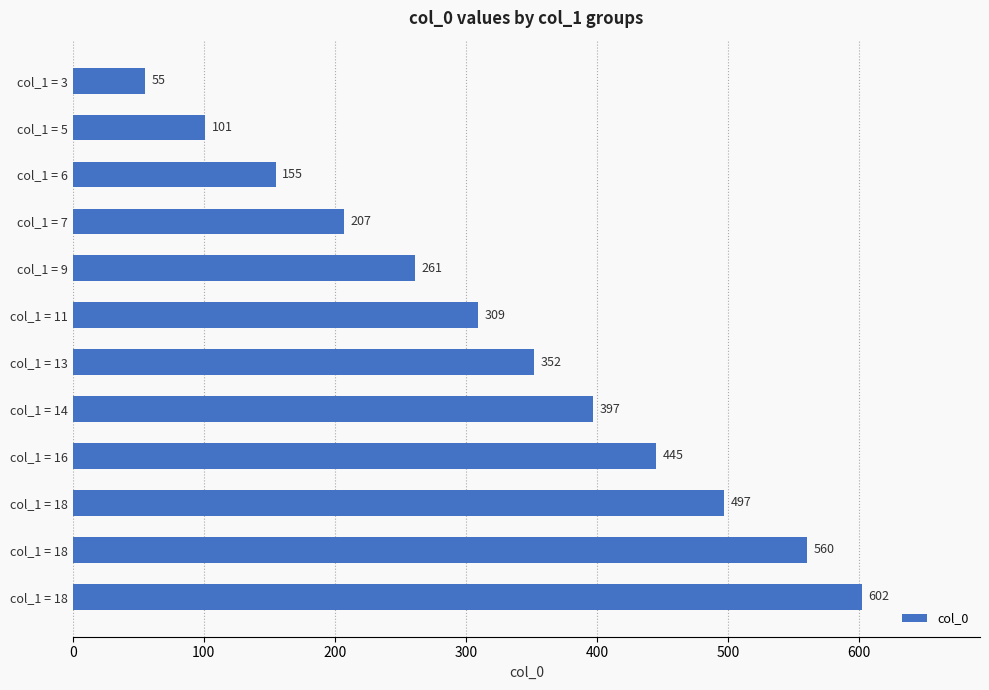

How many data points does each series have?

12